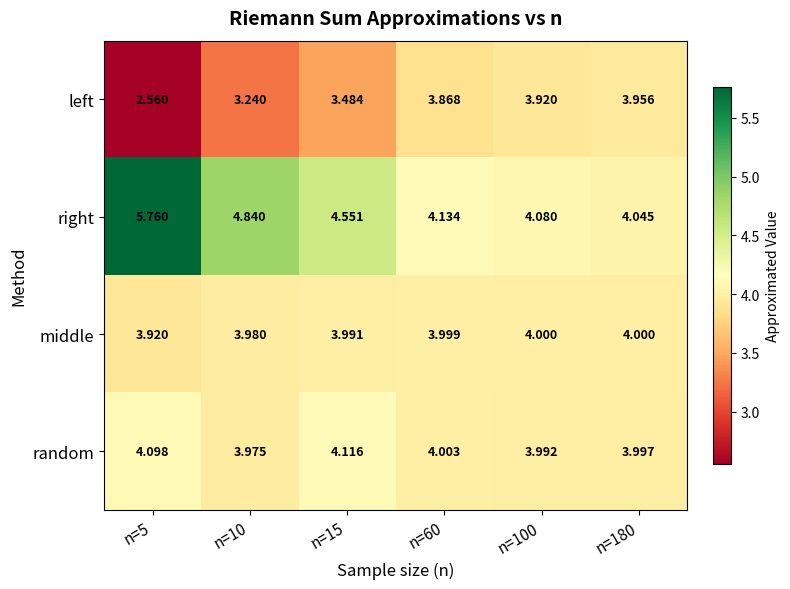

Which series has the widest spread of values?

right